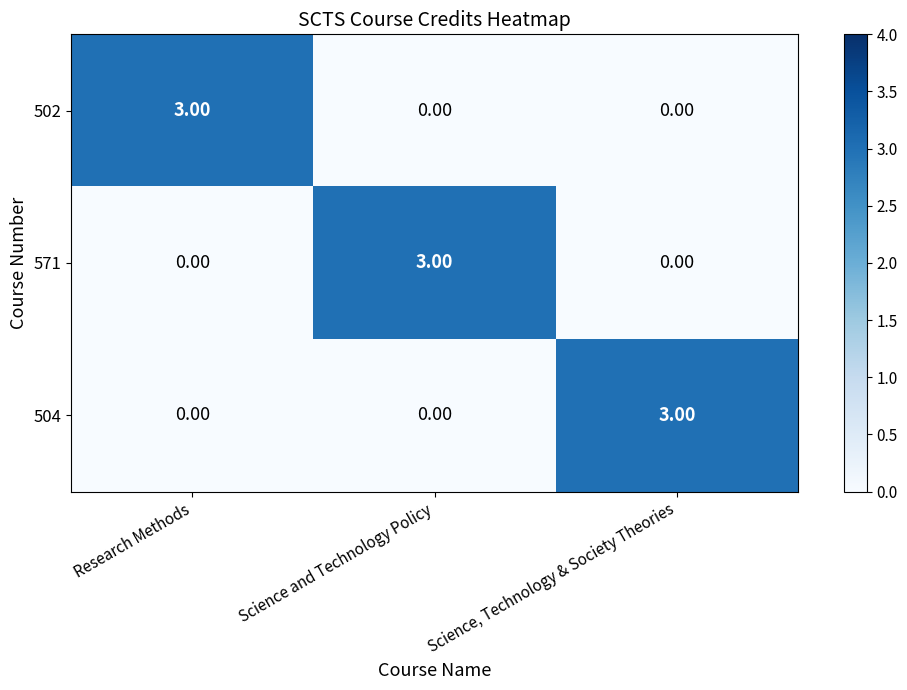

What is the difference between the highest and lowest values at Science, Technology & Society Theories?

3